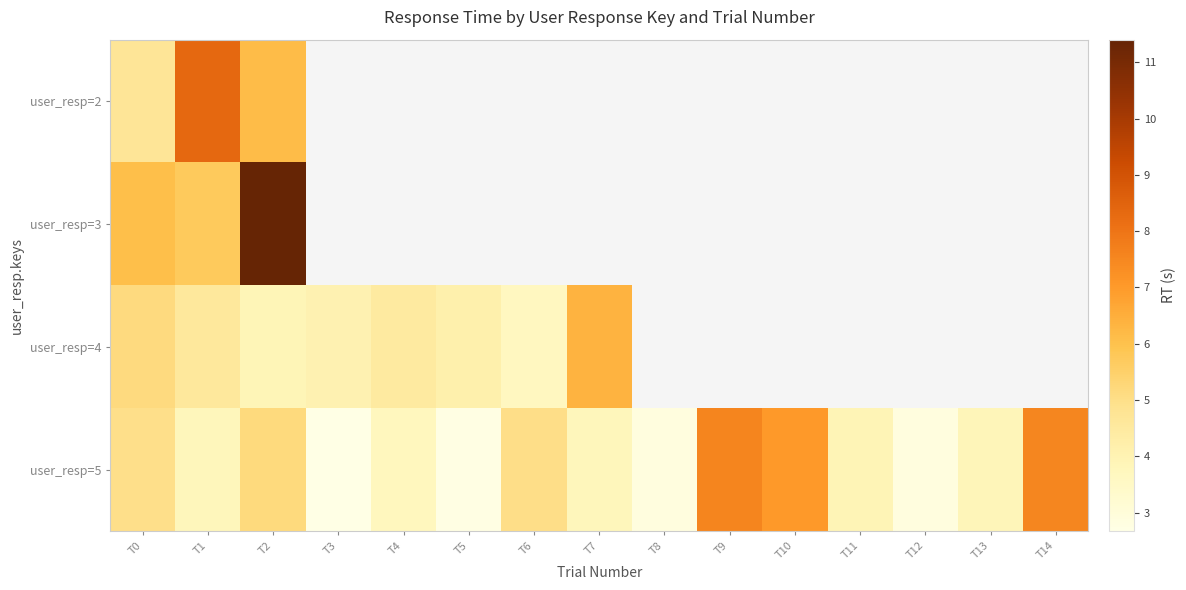

Where does the user_resp=4 series first go above 6?

T7